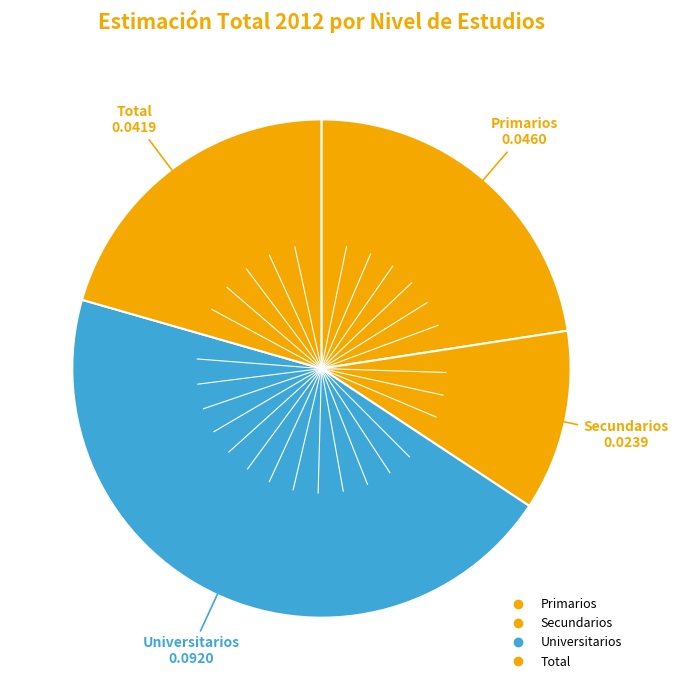

To the nearest percent, what percentage of the pie is Secundarios?

12%